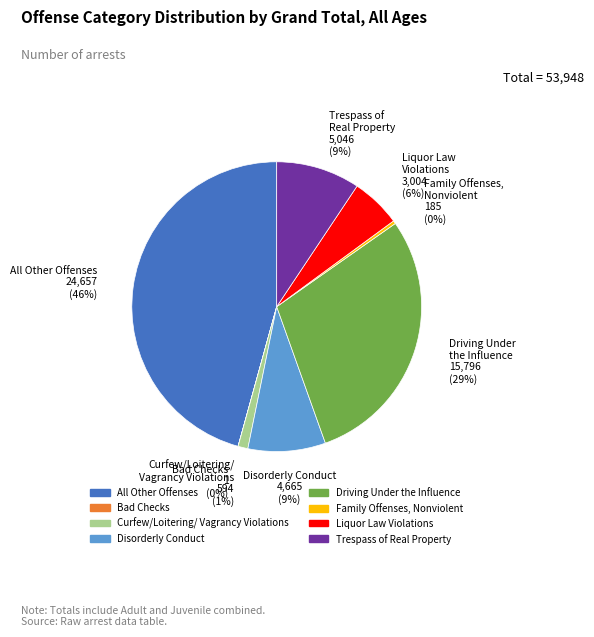

Which category has the biggest portion of the pie?

All Other Offenses